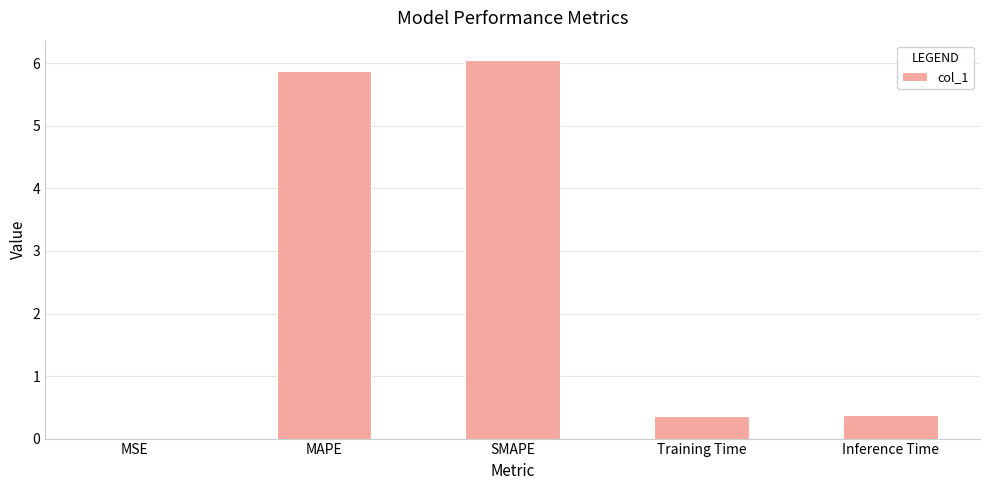

The value at Inference Time is 0.4. True or false?

True